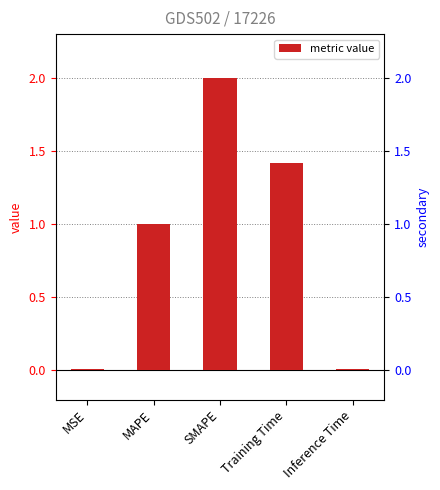

Rank the categories by value from lowest to highest.

Inference Time, MSE, MAPE, Training Time, SMAPE